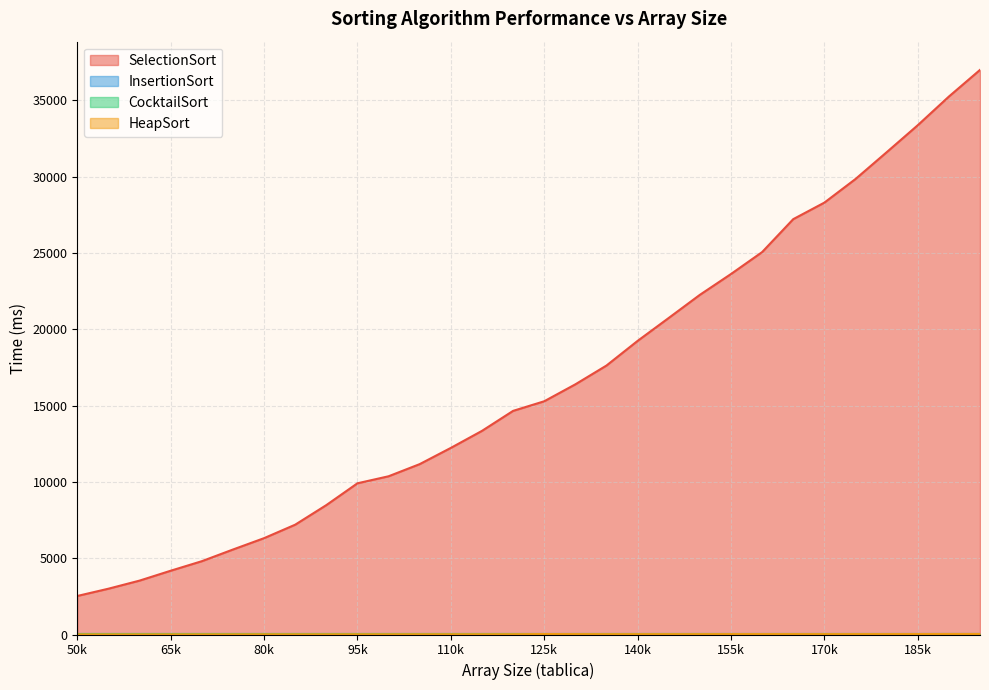

At which label does HeapSort reach its peak?

195000